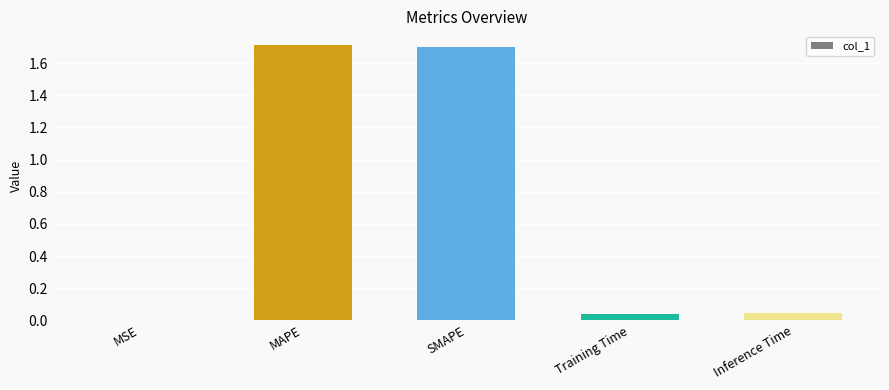

What is the sum of all values?

3.5